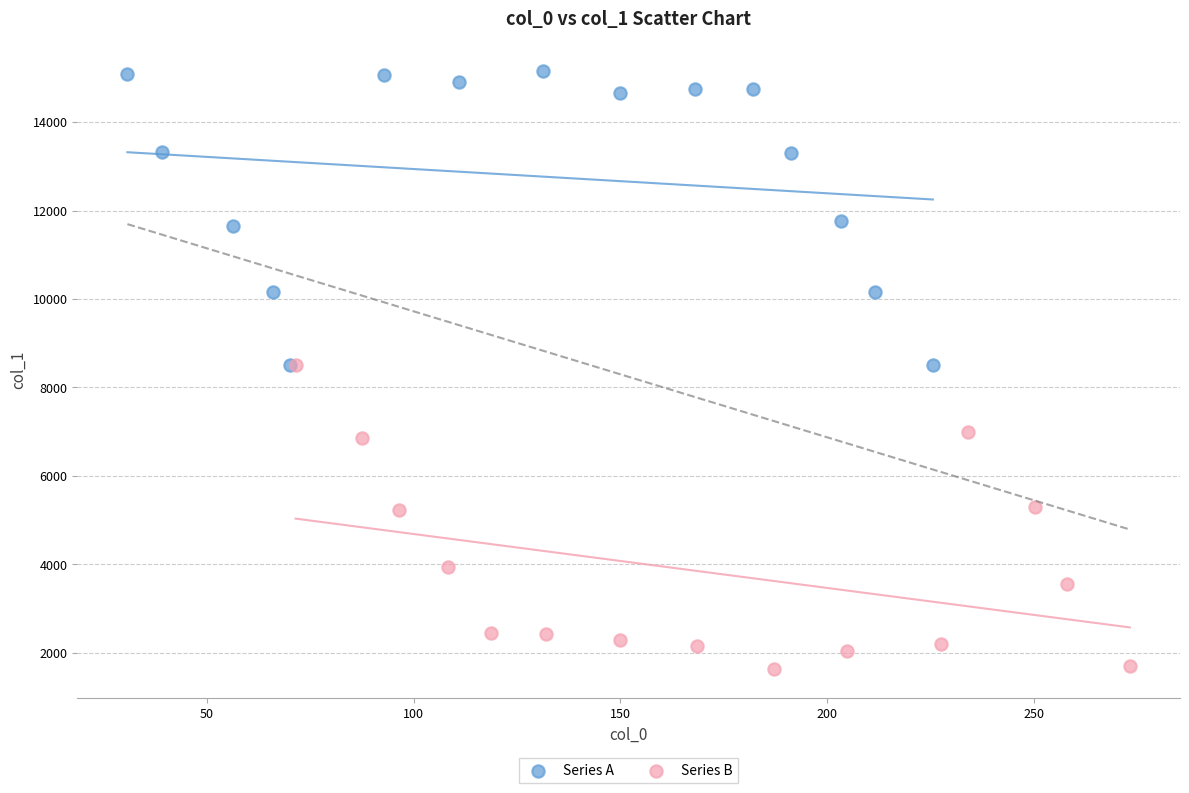

Which series reaches the maximum Y coordinate?

Series A